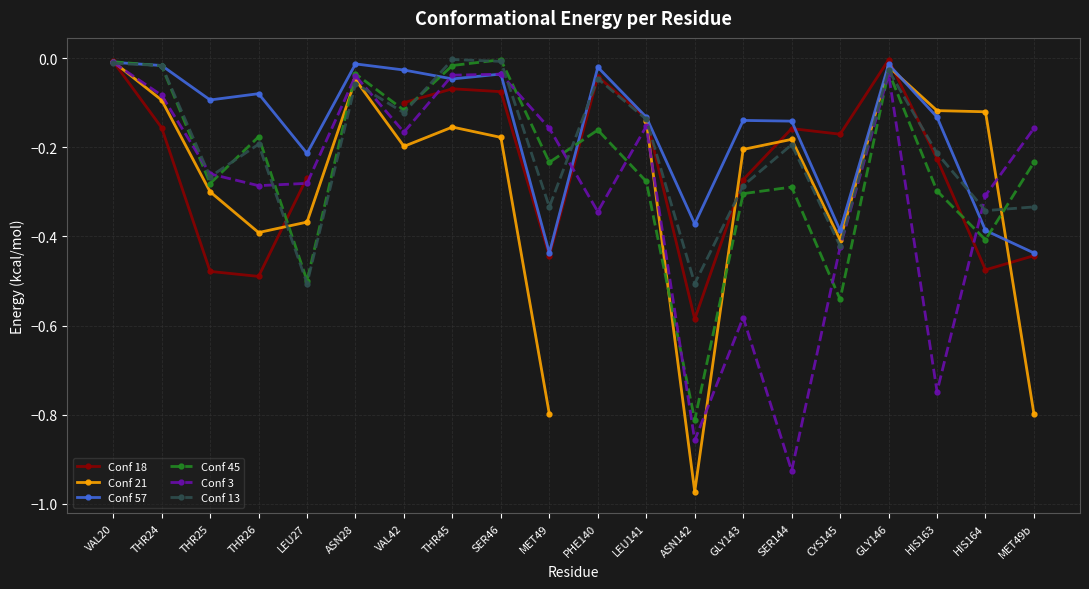

How many interior local peaks does the Conf 13 series have?

6